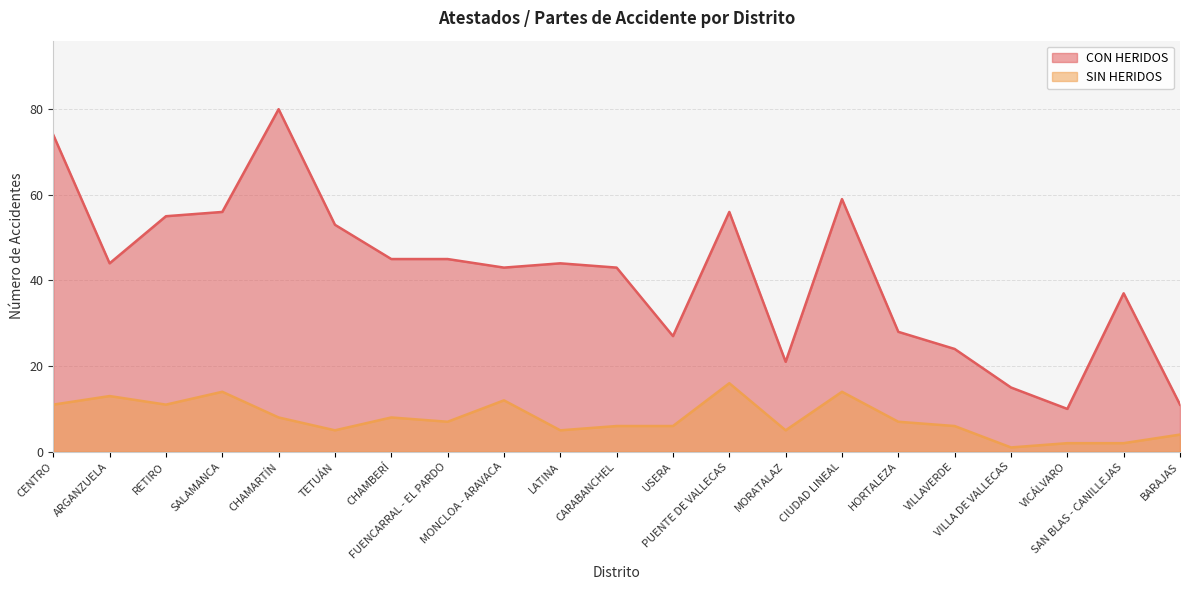

What is the label of the 16th point from the right?

TETUÁN